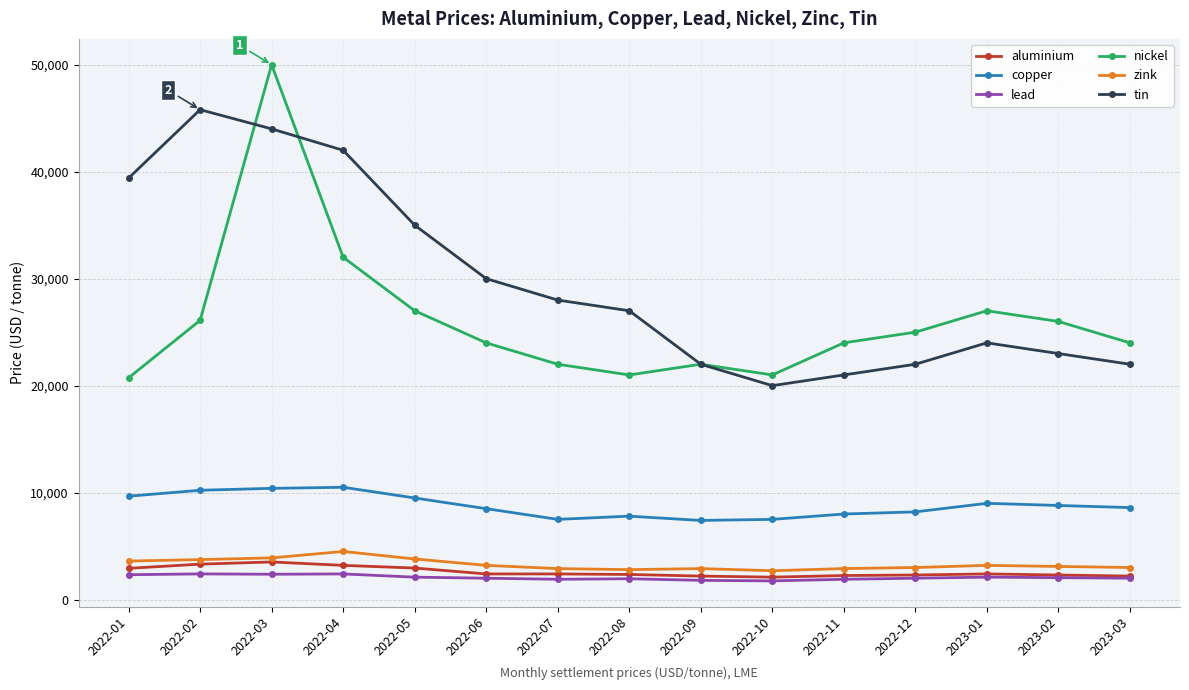

True or false: tin and aluminium intersect in this chart.

False